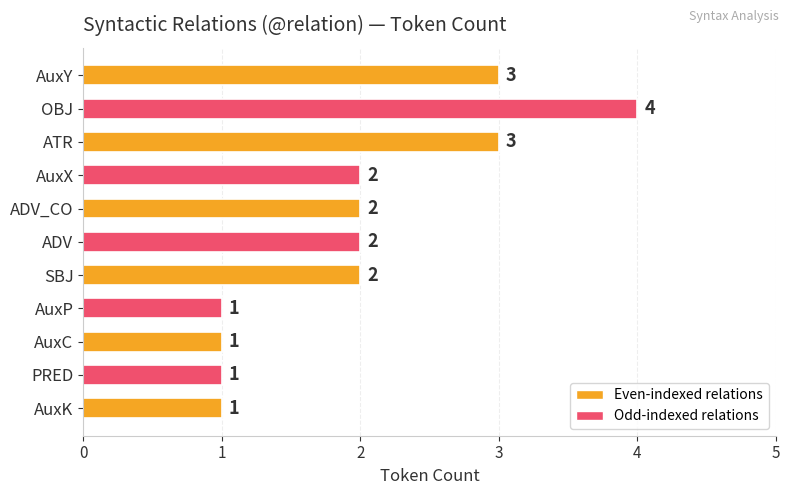

Approximately how many times larger is the value at OBJ compared to ATR?

1.3